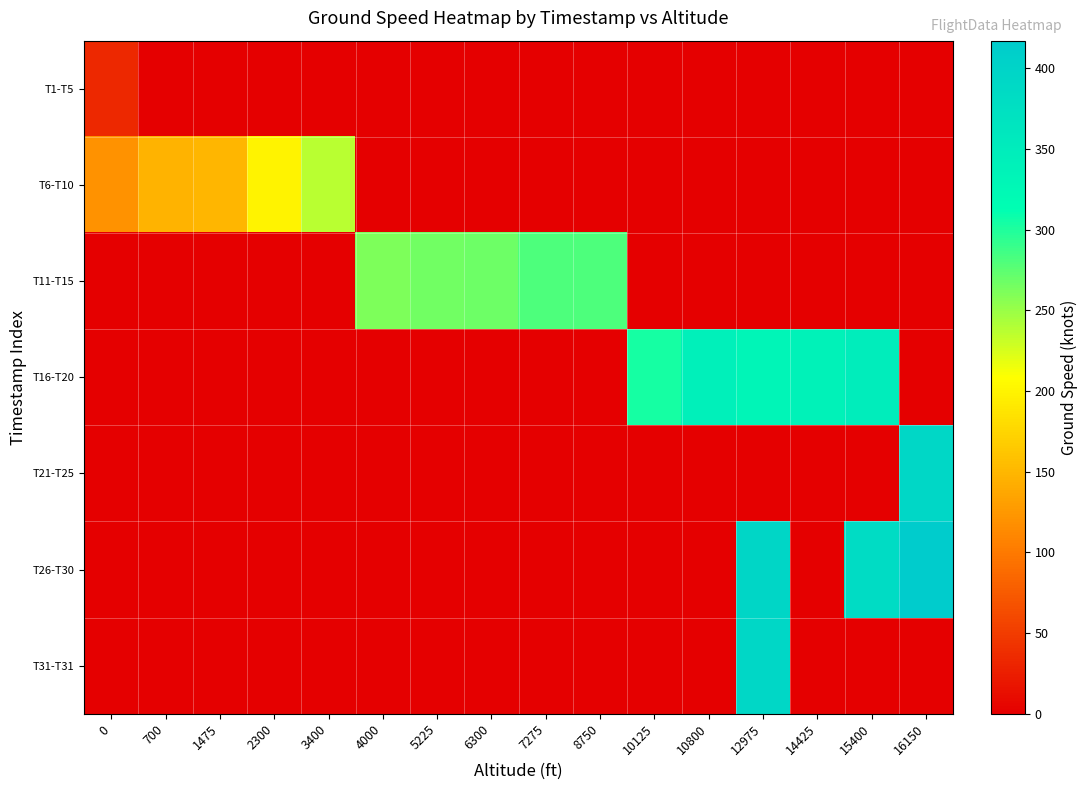

Reading left to right, what are all the values shown in this chart?

T1-T5: 0=34	700=0	1475=0	2300=0	3400=0	4000=0	5225=0	6300=0	7275=0	8750=0	10125=0	10800=0	12975=0	14425=0	15400=0	16150=0
T6-T10: 0=120	700=148	1475=149	2300=199	3400=237	4000=0	5225=0	6300=0	7275=0	8750=0	10125=0	10800=0	12975=0	14425=0	15400=0	16150=0
T11-T15: 0=0	700=0	1475=0	2300=0	3400=0	4000=262	5225=266	6300=268	7275=281	8750=281	10125=0	10800=0	12975=0	14425=0	15400=0	16150=0
T16-T20: 0=0	700=0	1475=0	2300=0	3400=0	4000=0	5225=0	6300=0	7275=0	8750=0	10125=303	10800=343	12975=332	14425=338	15400=347	16150=0
T21-T25: 0=0	700=0	1475=0	2300=0	3400=0	4000=0	5225=0	6300=0	7275=0	8750=0	10125=0	10800=0	12975=0	14425=0	15400=0	16150=394
T26-T30: 0=0	700=0	1475=0	2300=0	3400=0	4000=0	5225=0	6300=0	7275=0	8750=0	10125=0	10800=0	12975=395	14425=0	15400=383	16150=417
T31-T31: 0=0	700=0	1475=0	2300=0	3400=0	4000=0	5225=0	6300=0	7275=0	8750=0	10125=0	10800=0	12975=393	14425=0	15400=0	16150=0